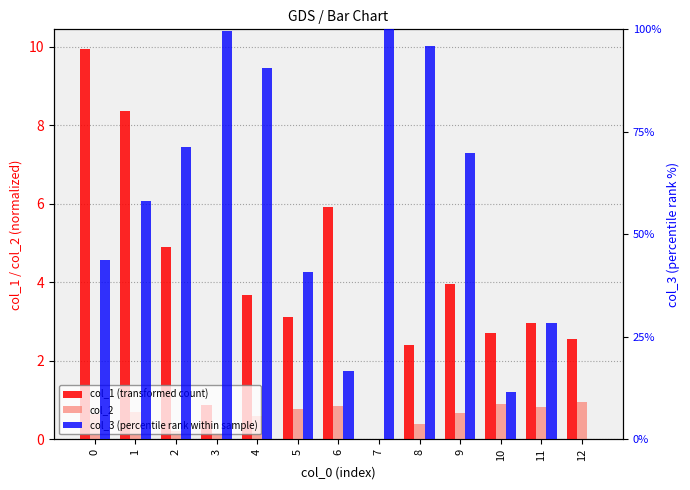

What is the value of the col_2 bar at the 12th from the left?

0.8